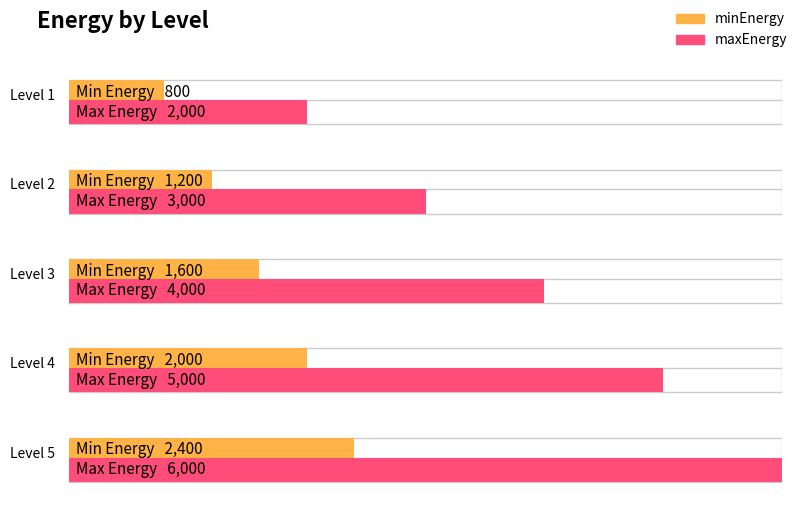

Which has a higher value, Level 2 or Level 5?

Level 5